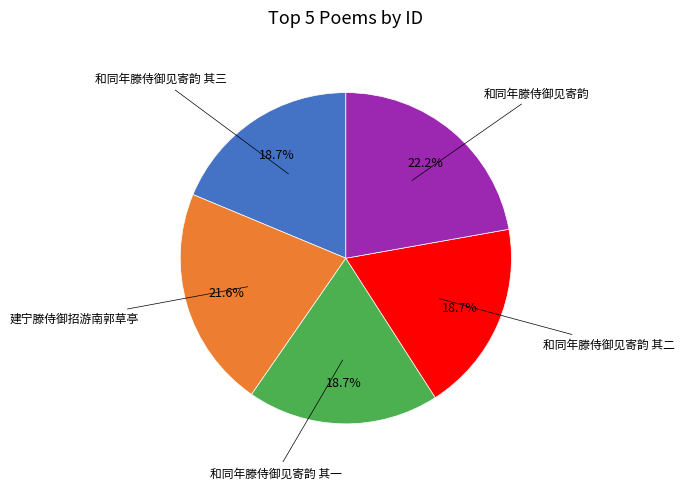

To the nearest percent, what is the average slice percentage?

20%